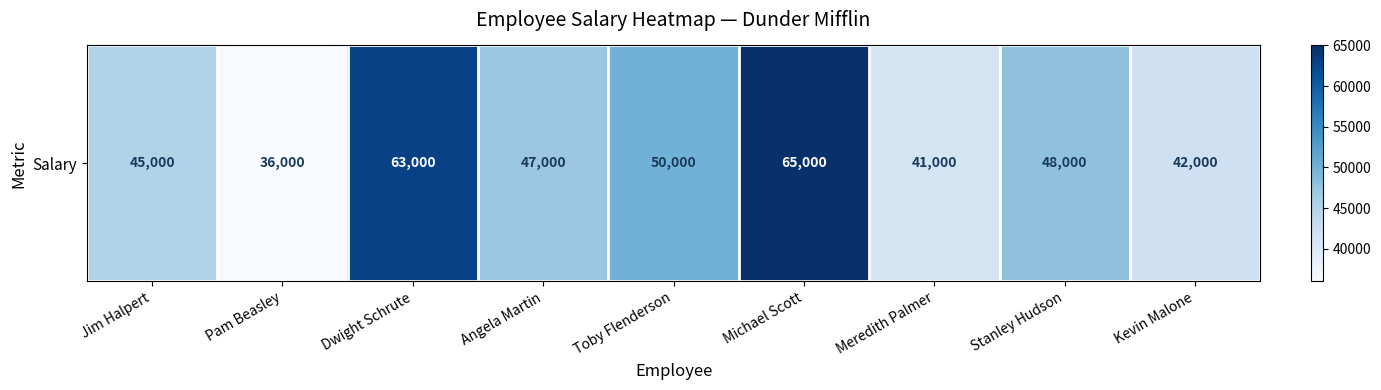

How many values are below 47000?

4